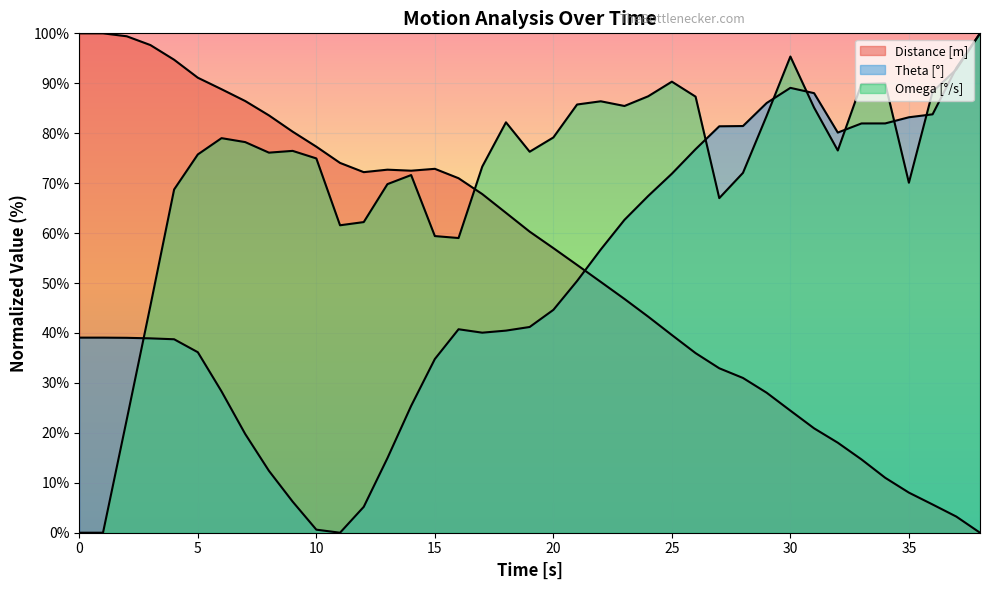

Reading left to right, what are all the values shown in this chart?

Distance [m]: 100.0	100.0	99.4	97.6	94.7	91.1	88.8	86.4	83.6	80.3	77.3	74.1	72.2	72.7	72.5	72.9	71.0	67.8	64.1	60.3	57.0	53.6	50.2	46.8	43.3	39.6	36.0	32.9	31.0	28.0	24.4	20.9	18.0	14.7	11.0	8.0	5.7	3.2	0.0
Theta [°]: 39.1	39.1	39.0	38.9	38.7	36.1	28.3	19.8	12.4	6.2	0.6	0.0	5.2	14.9	25.4	34.8	40.7	40.1	40.5	41.2	44.6	50.4	56.7	62.7	67.4	71.9	76.8	81.4	81.4	86.0	89.1	88.0	80.1	82.0	82.0	83.2	83.8	93.1	100.0
Omega [°/s]: 0.0	0.0	22.6	45.5	68.7	75.7	79.0	78.2	76.1	76.5	75.0	61.6	62.2	69.8	71.6	59.4	59.0	73.3	82.2	76.3	79.1	85.7	86.4	85.5	87.4	90.3	87.3	67.0	72.1	83.5	95.4	85.1	76.5	89.9	90.0	70.1	88.3	92.8	100.0